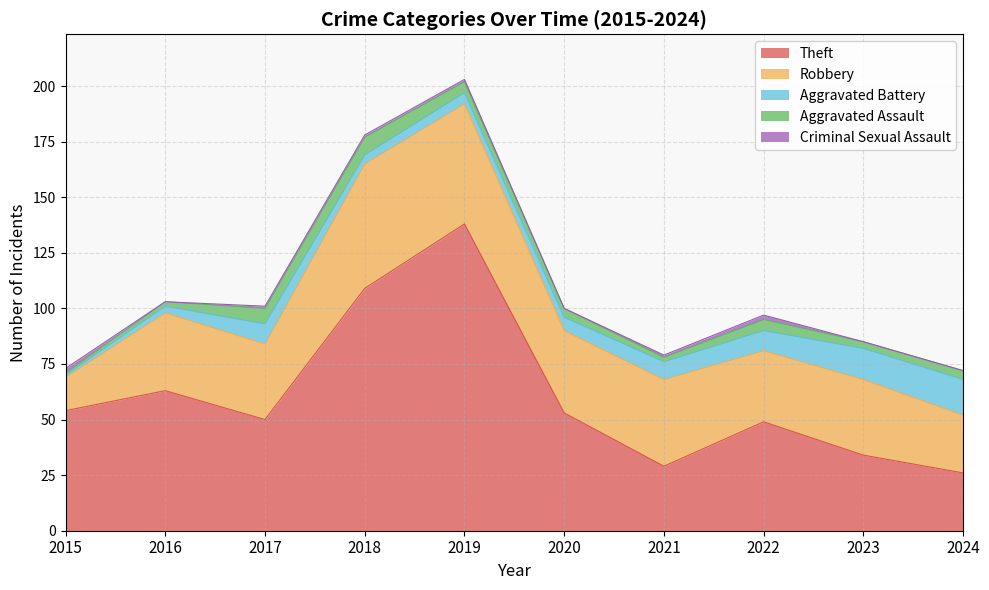

What is the difference between the maximum and minimum values in the Criminal Sexual Assault series?

2